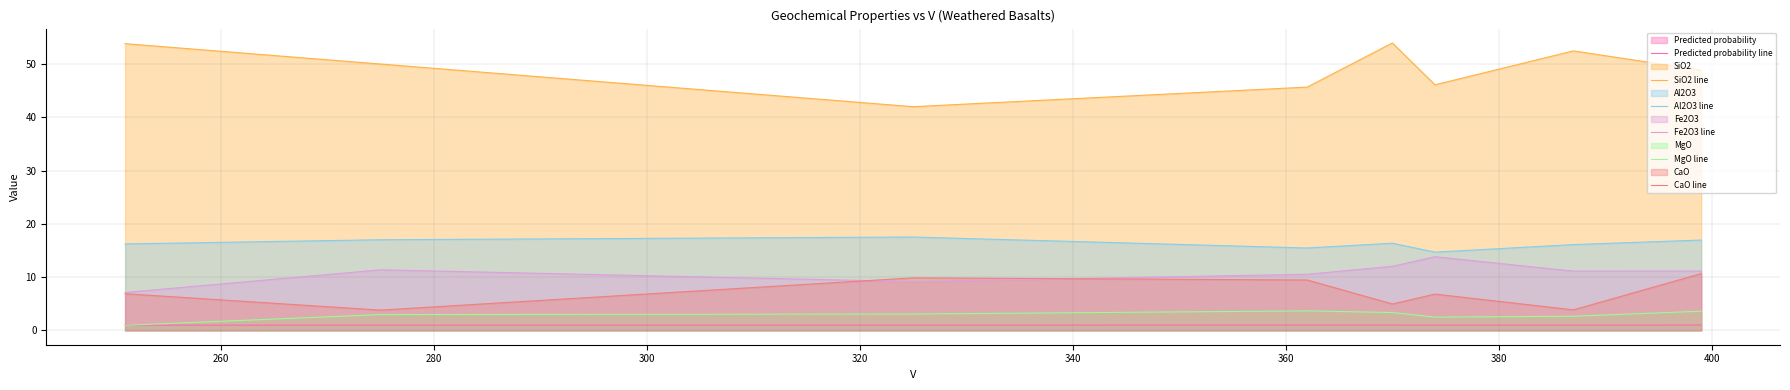

Which series has the largest range (max minus min)?

SiO2 line